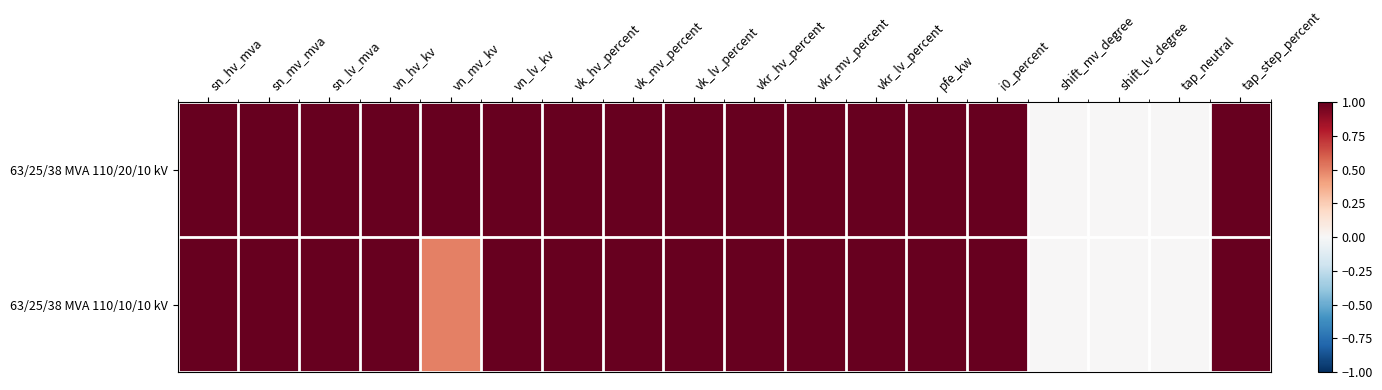

At which category is the sum across all series the highest?

sn_hv_mva